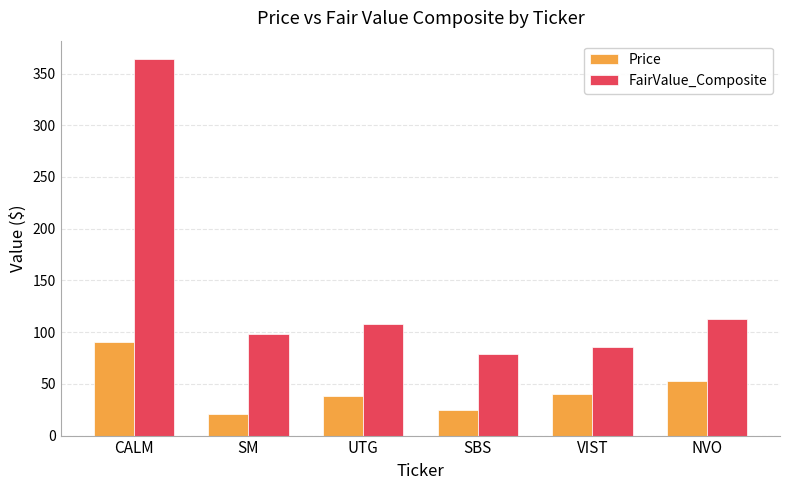

At which label does Price reach its peak?

CALM